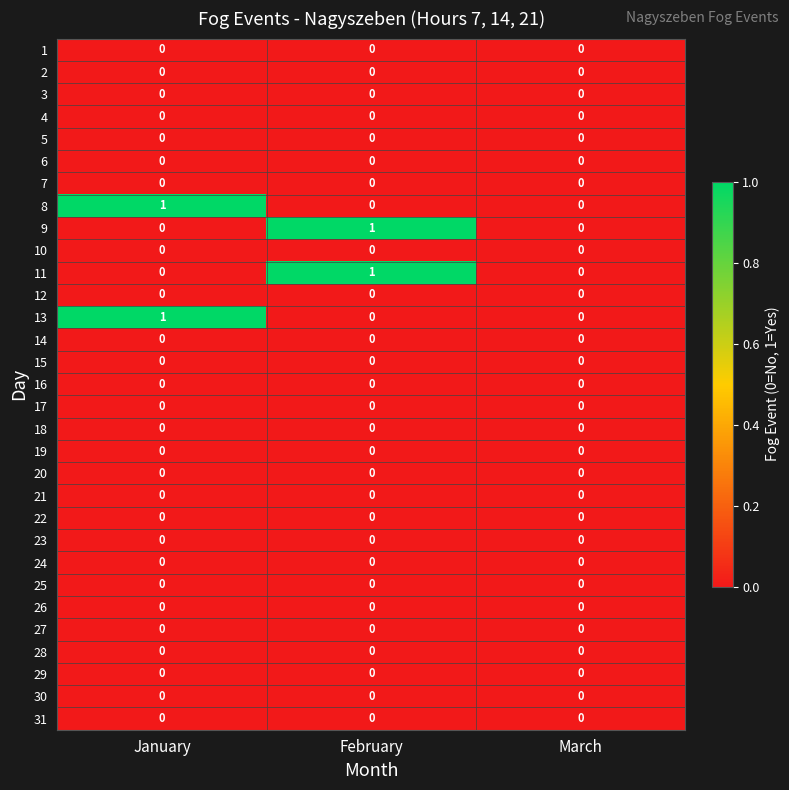

Is it true that 18 equals 0 at February?

True